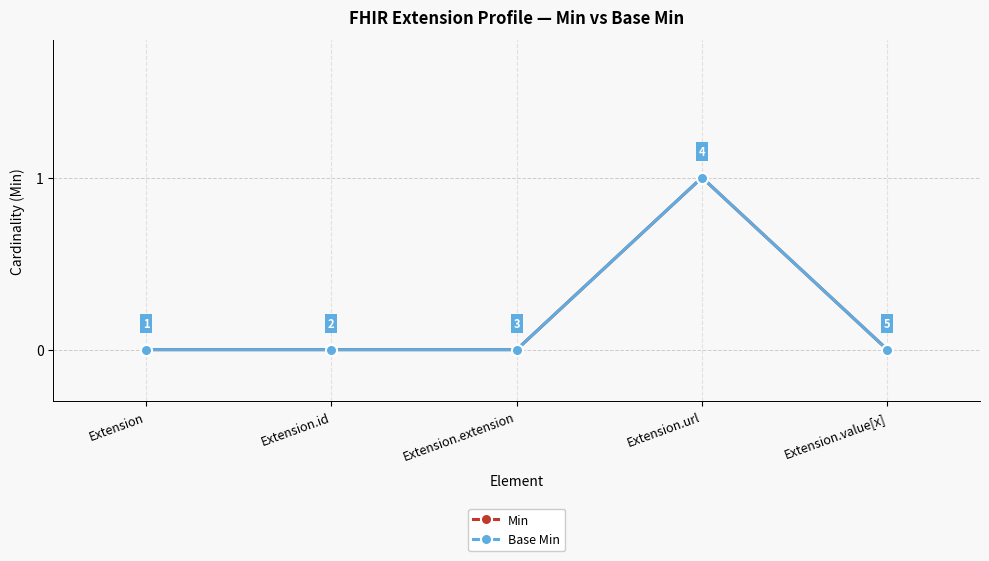

At which label is Base Min closest to 0?

Extension